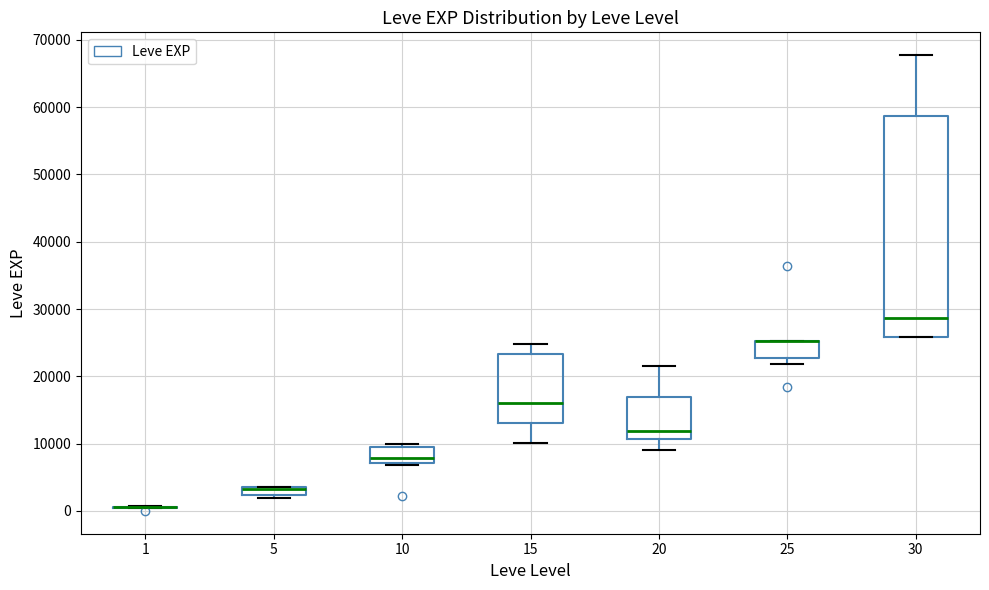

Which box is the tallest, from its lower edge to its upper edge?

30